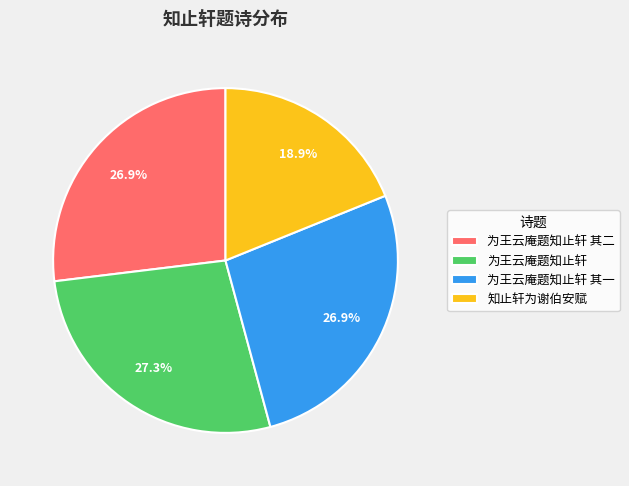

What is the ratio of the value at 知止轩为谢伯安赋 to the value at 为王云庵题知止轩 其二?

0.7